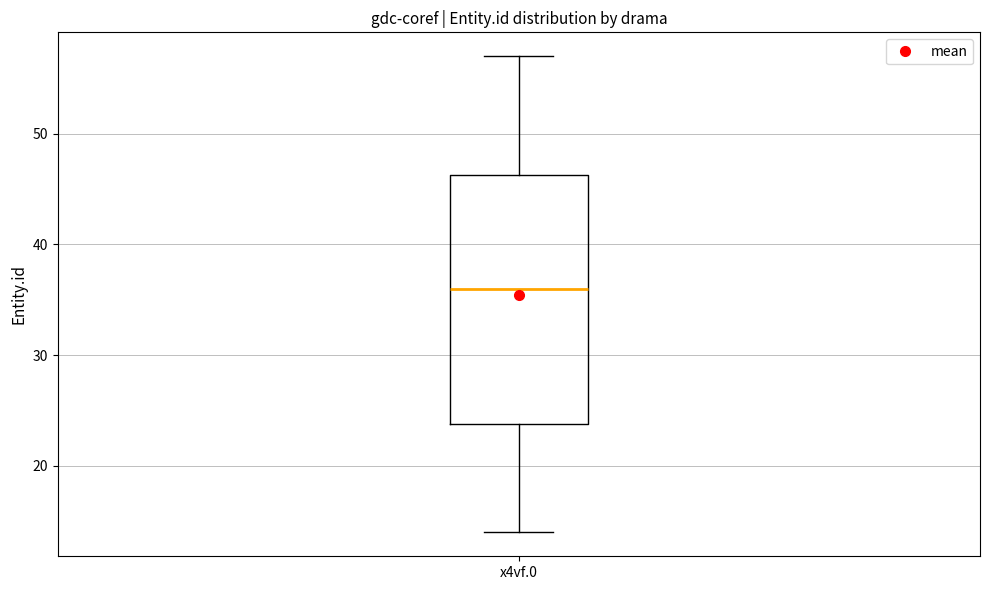

Read this box plot against the y-axis: the position of the median line, the range covered by the box, and the ends of both whiskers. The values are not printed on the chart, so give them approximately, as read against the axis.

median 36, box 24 to 46, whiskers 14 to 57